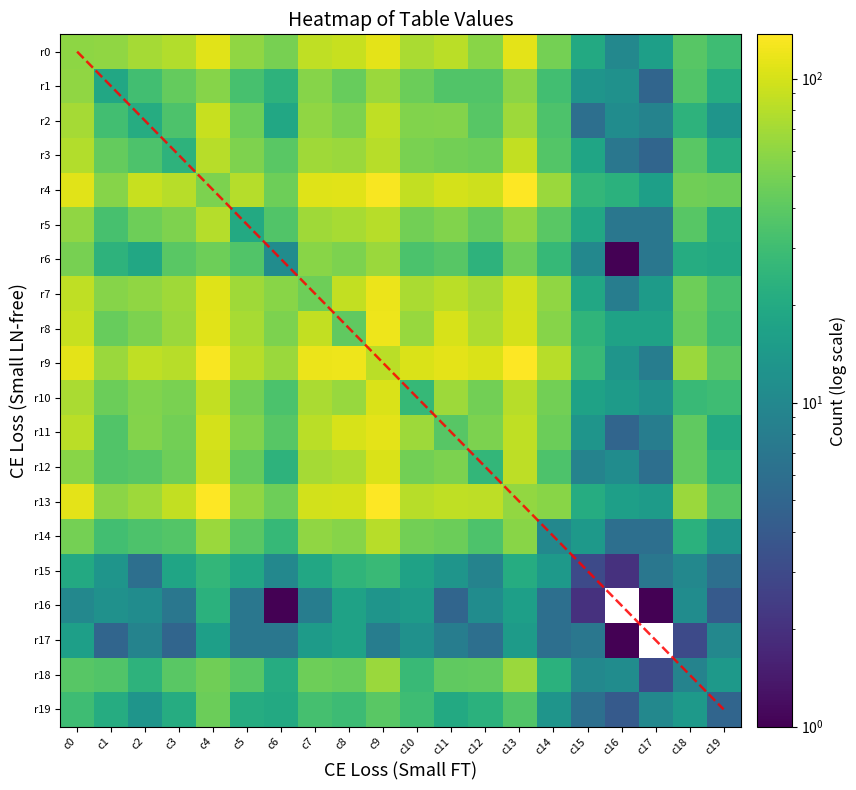

What is the spread (max minus min) of values at c0?

103